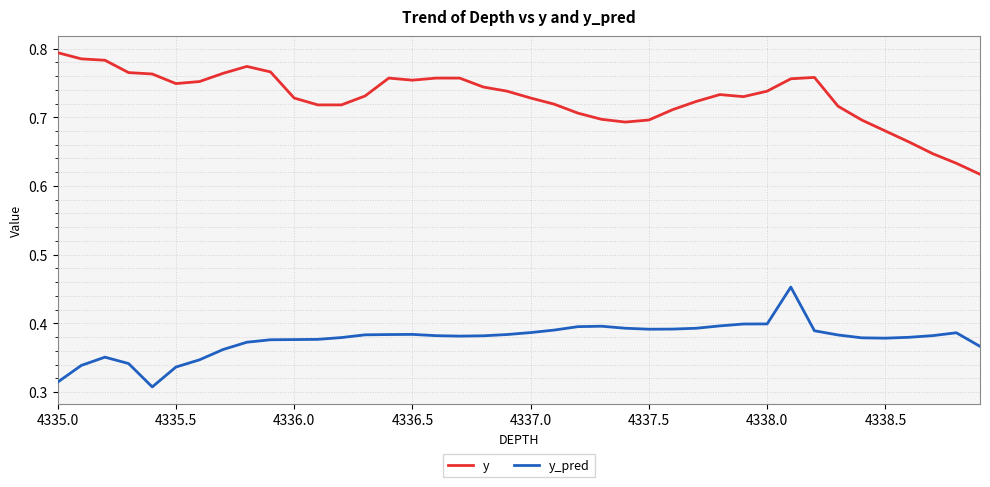

True or false: y_pred and y intersect in this chart.

False